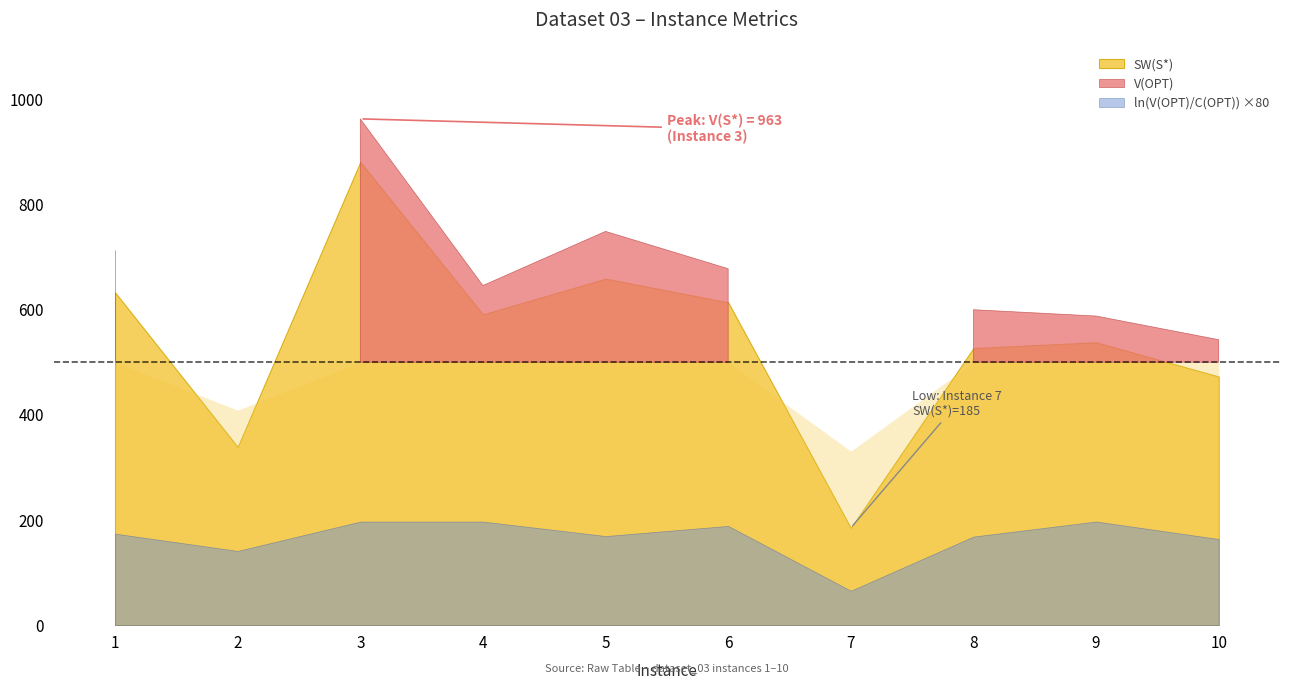

What is the value of the SW(OPT) point at the 8th from the left?

527.0